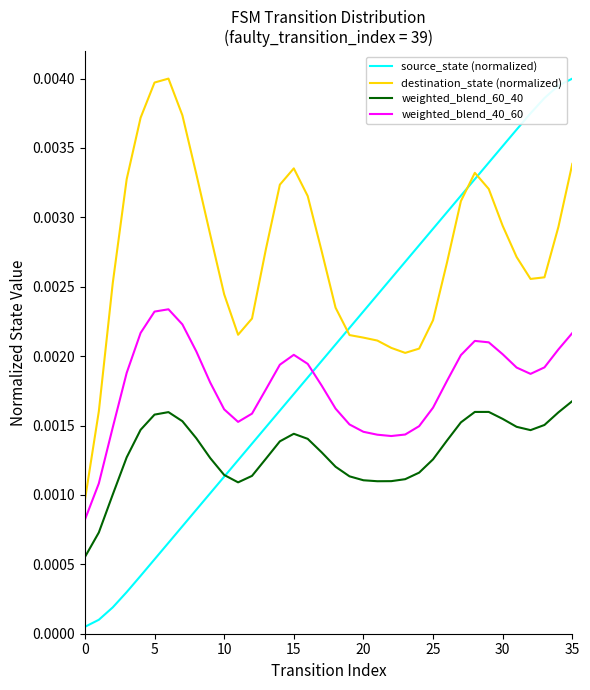

Which series has the widest spread of values?

source_state (normalized)